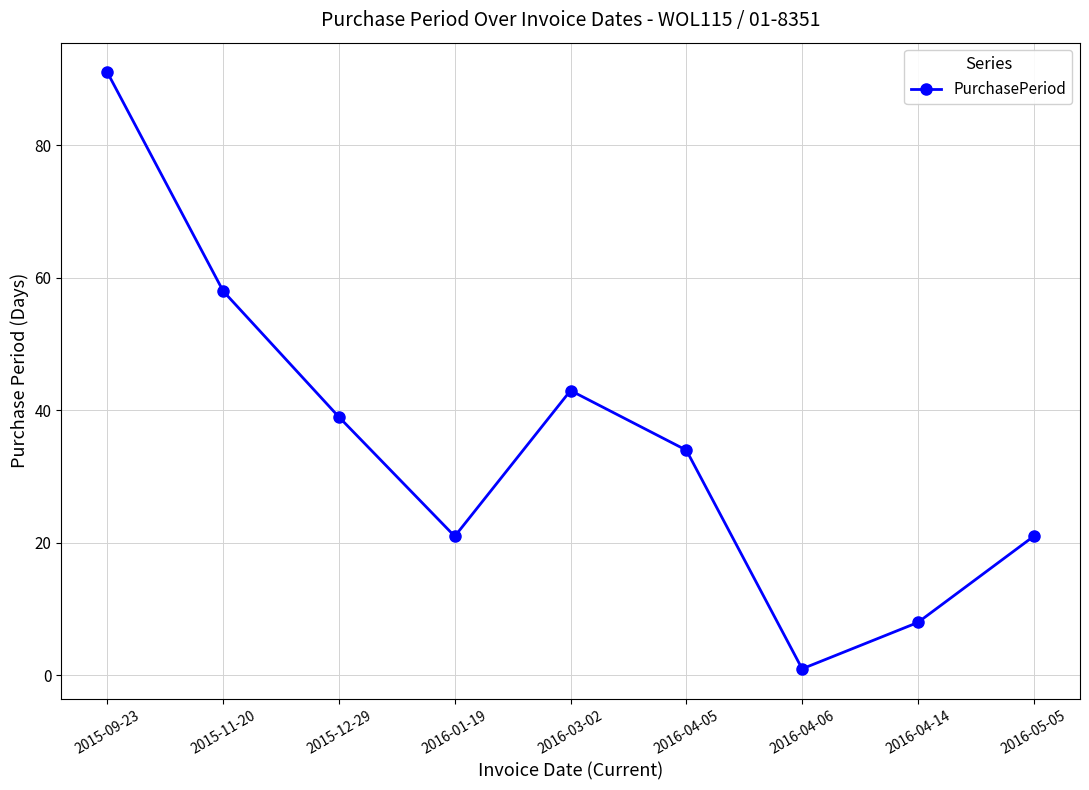

Does the chart have visible grid lines?

Yes